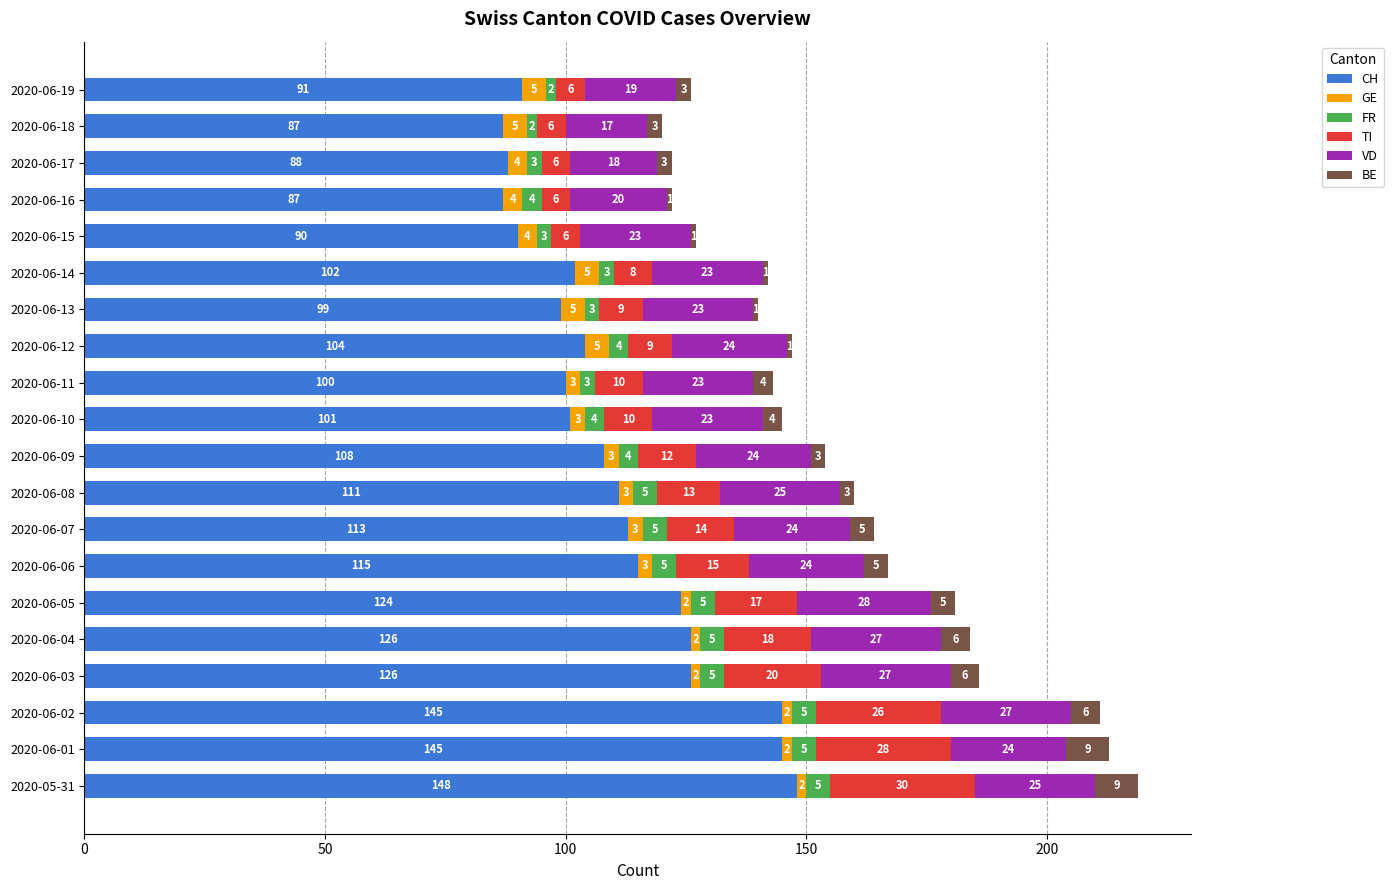

At which category is the sum across all series the highest?

2020-05-31